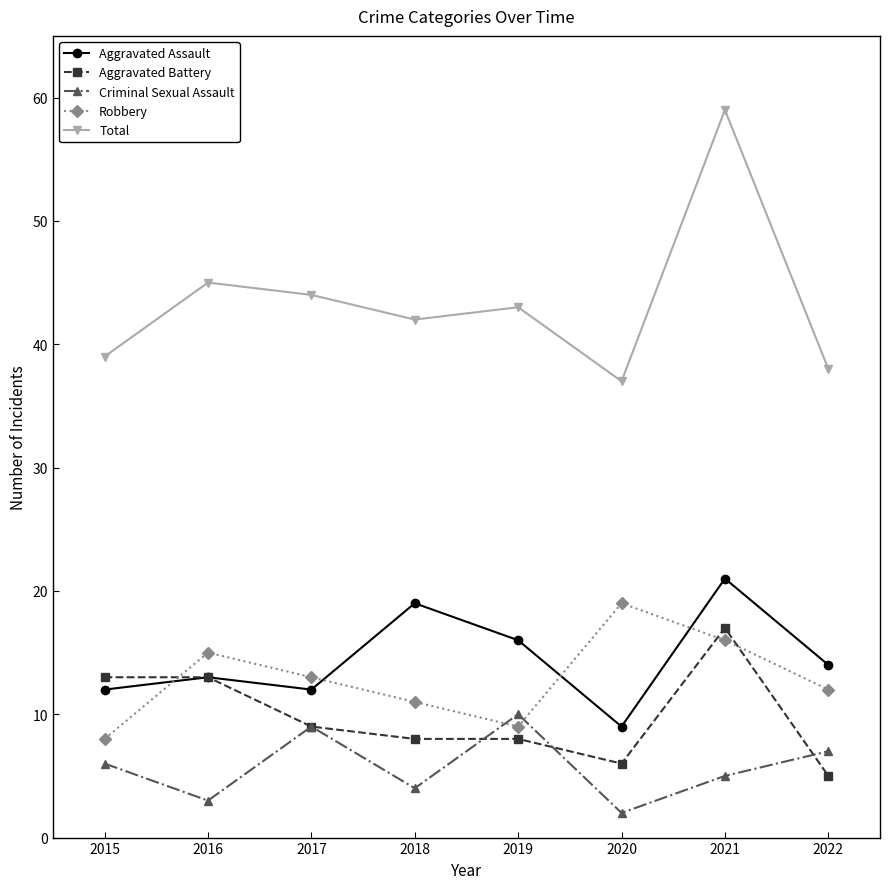

After their last crossing, which series has the higher values: Aggravated Assault or Robbery?

Aggravated Assault